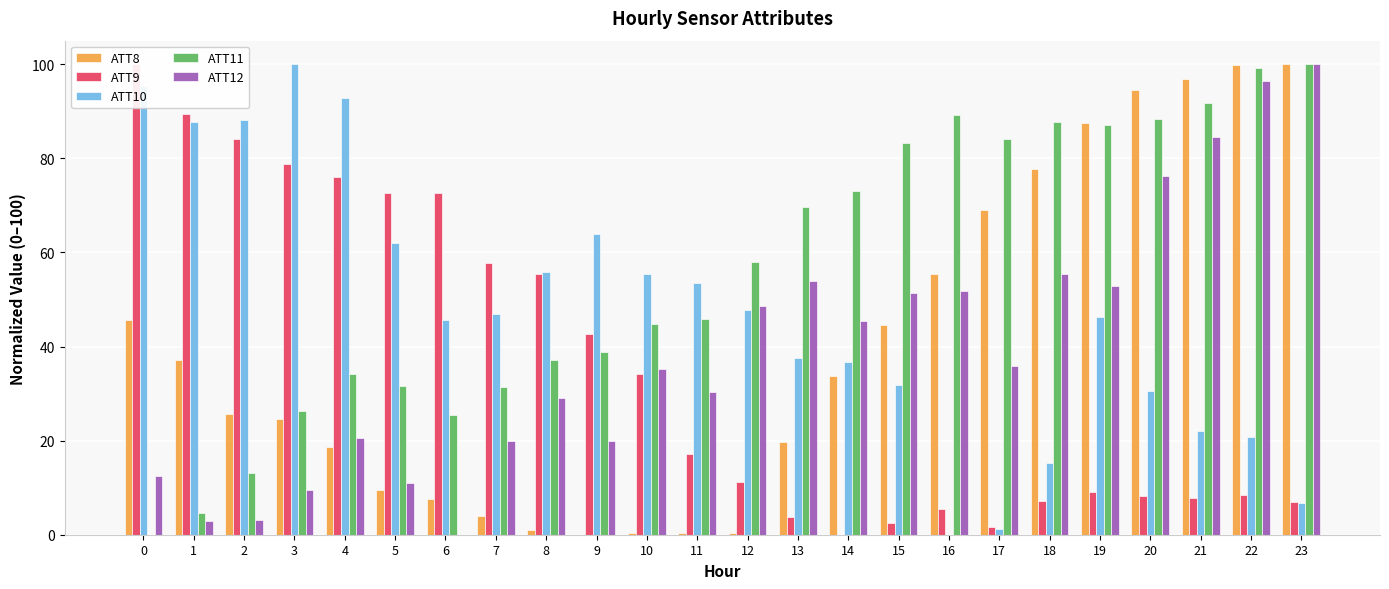

How many series are shown in this chart?

5